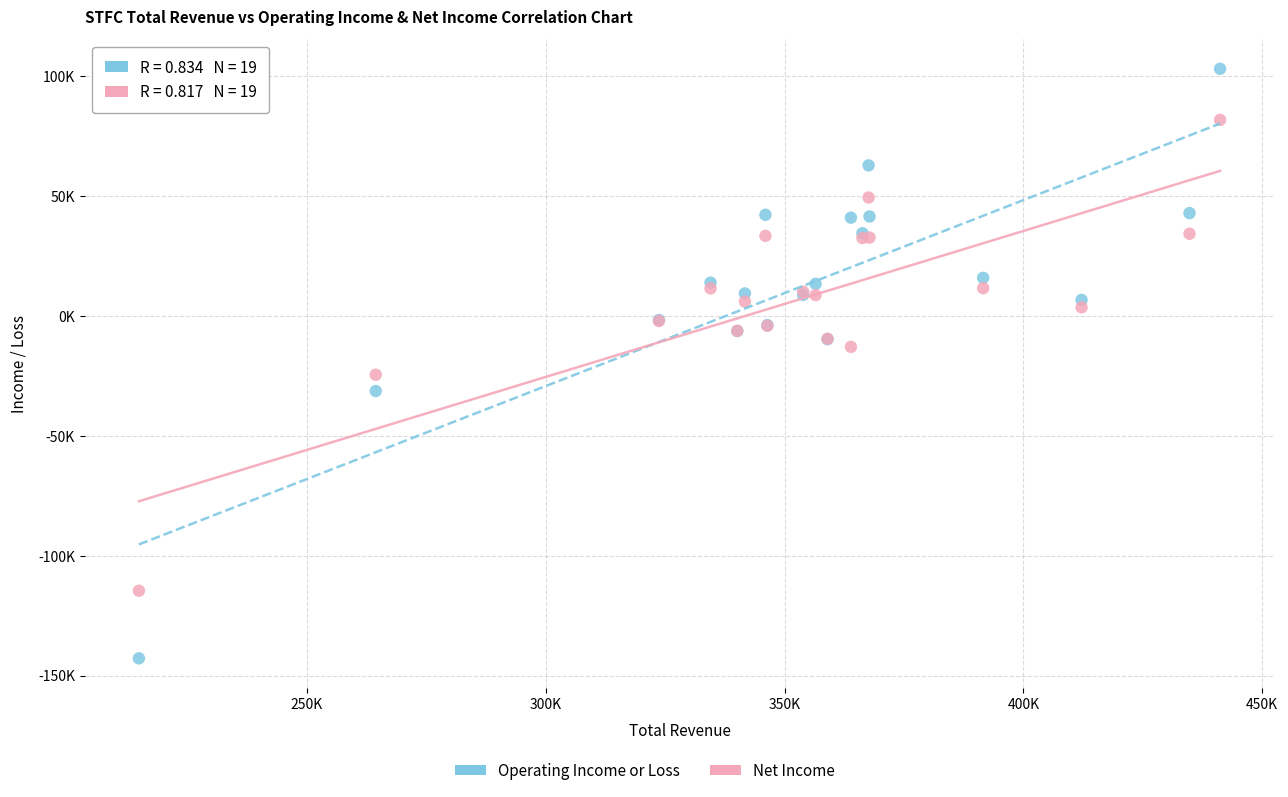

Which series reaches the minimum Y coordinate?

Operating Income or Loss